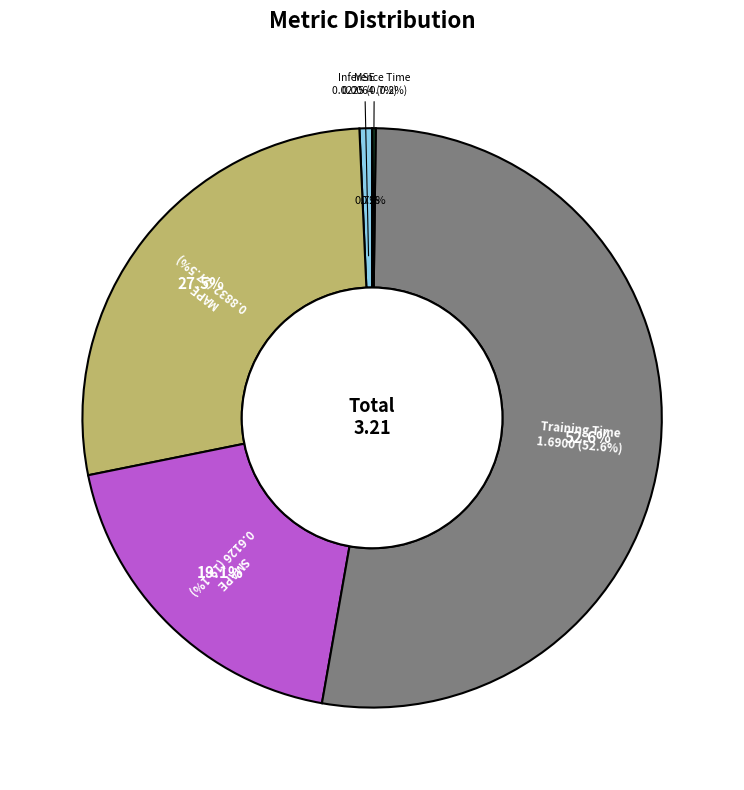

Which has a higher value, MAPE or Training Time?

Training Time